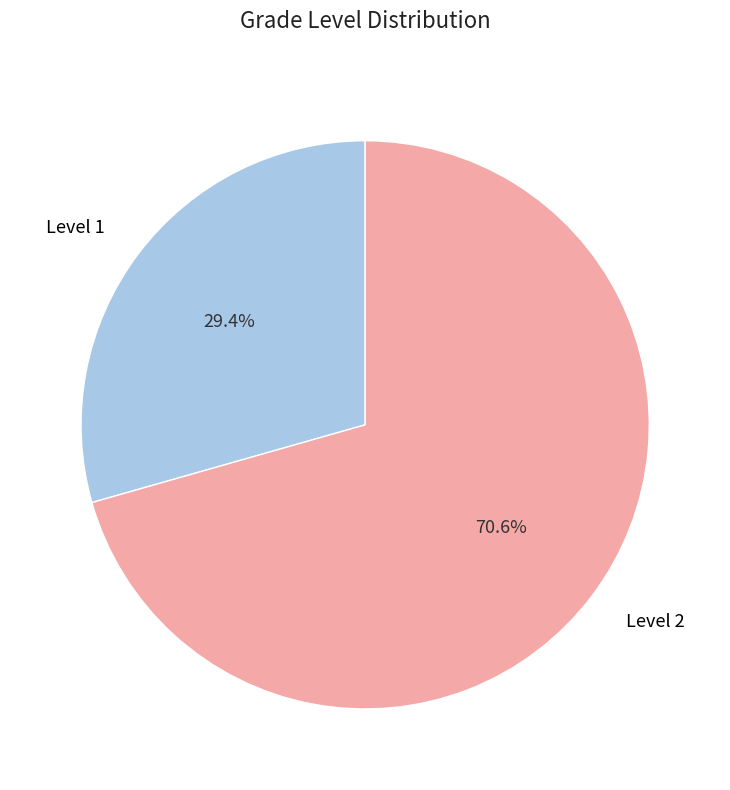

To the nearest percent, what is the difference between the largest and smallest slice percentages?

41%